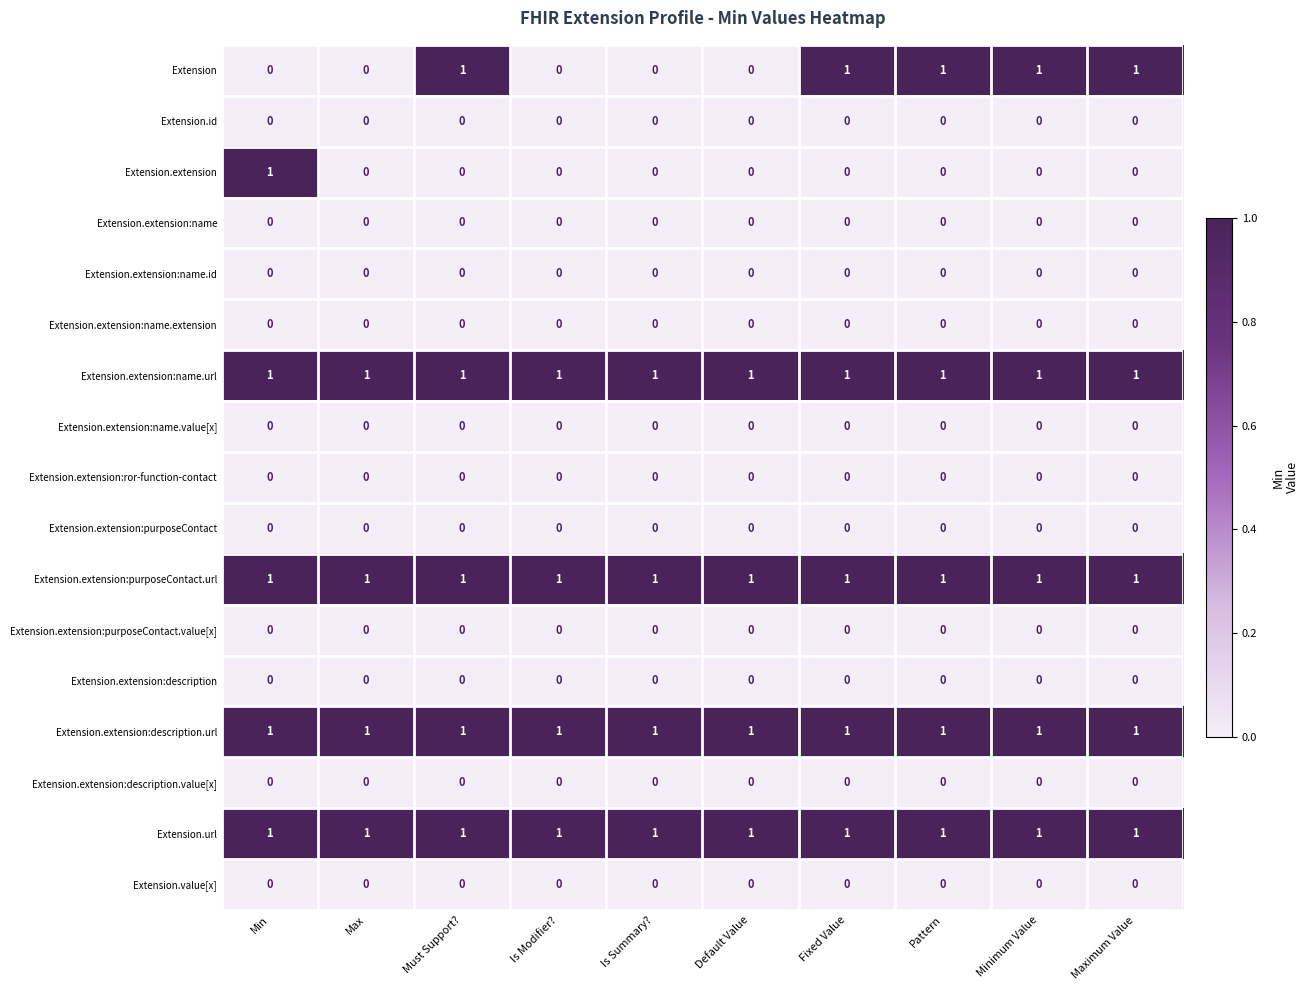

Is it true that Extension.value[x] equals 0 at Is Summary??

True